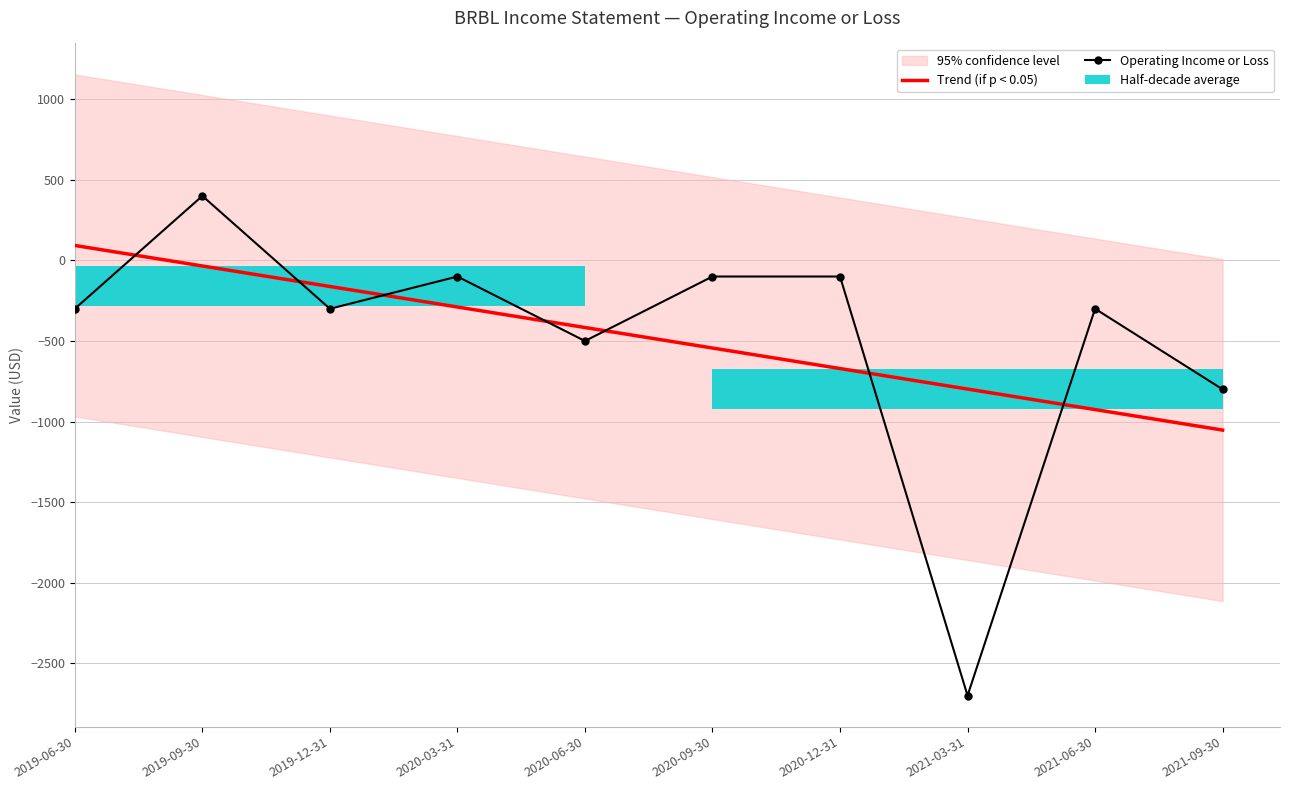

Which series has the largest total across all categories?

Operating Income or Loss